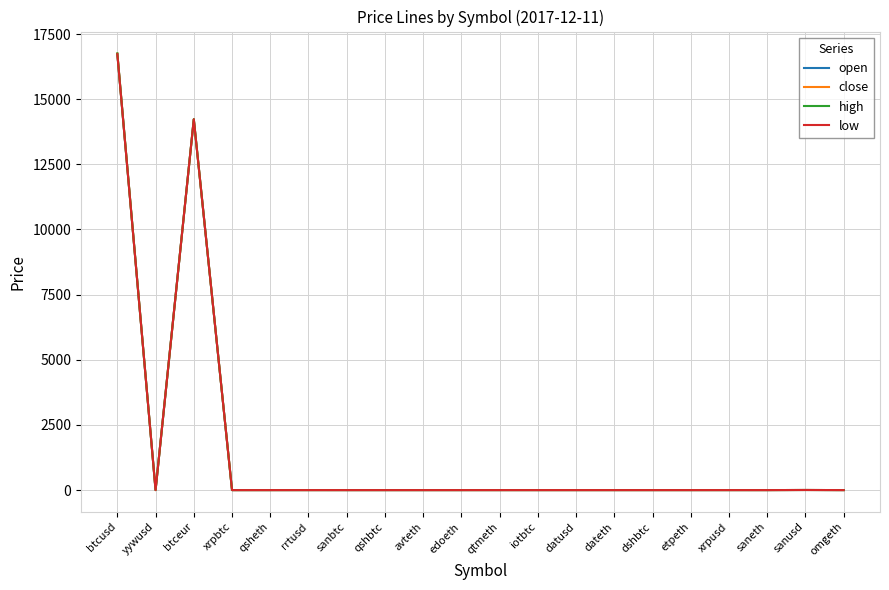

Is it true that low equals 0.0 at dshbtc?

True